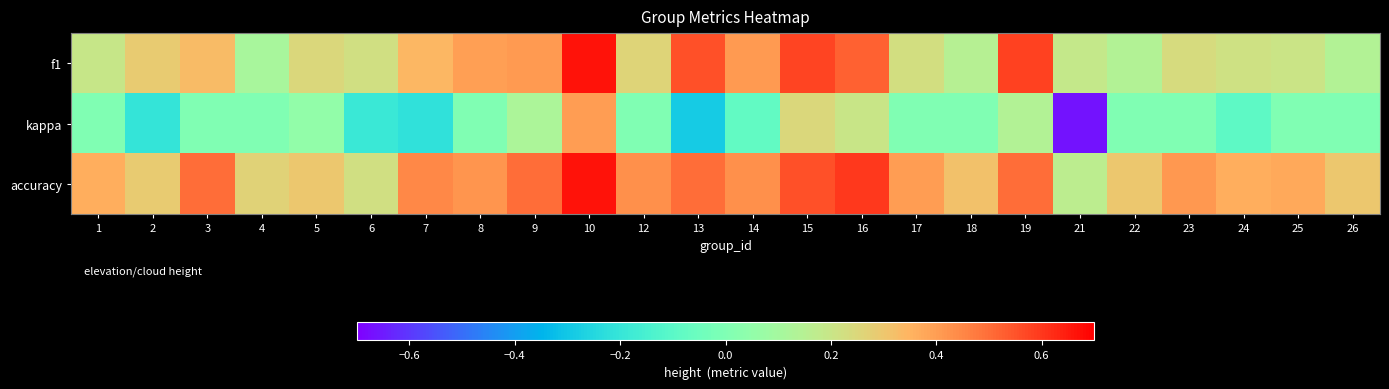

Rank the series by their average value, from lowest to highest.

kappa, f1, accuracy